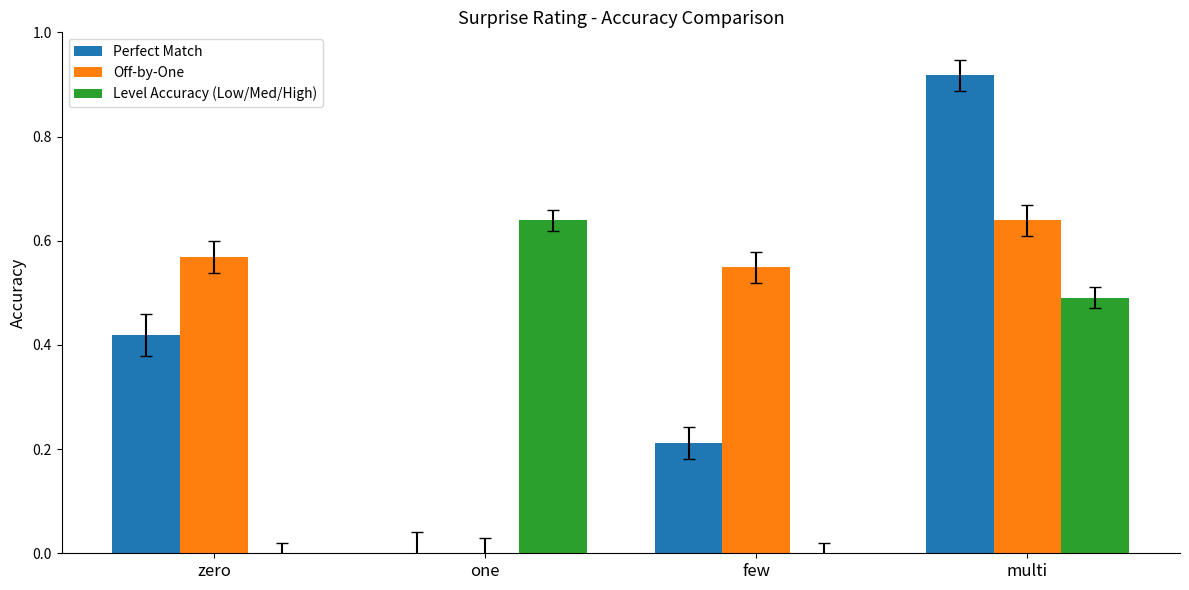

Between one and multi, which series saw the biggest shift?

Perfect Match